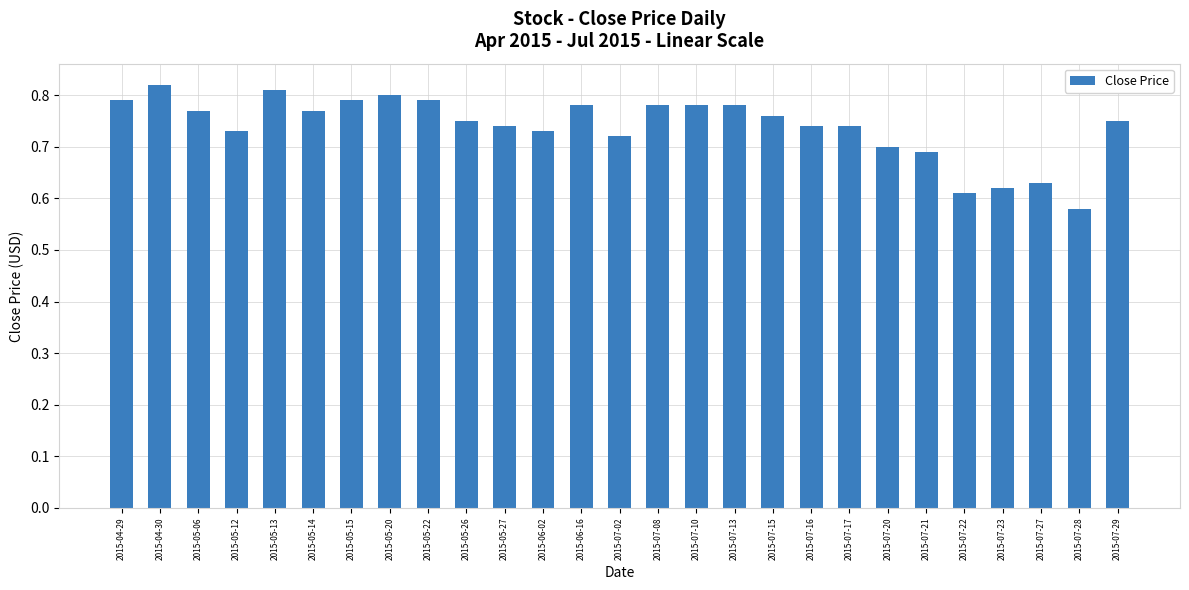

Between 2015-05-22 and 2015-05-26, which is larger?

2015-05-22